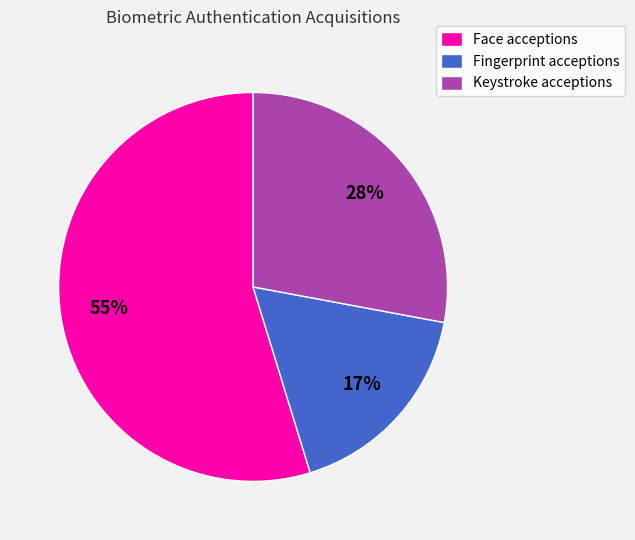

To the nearest percent, what is the average slice percentage?

33%